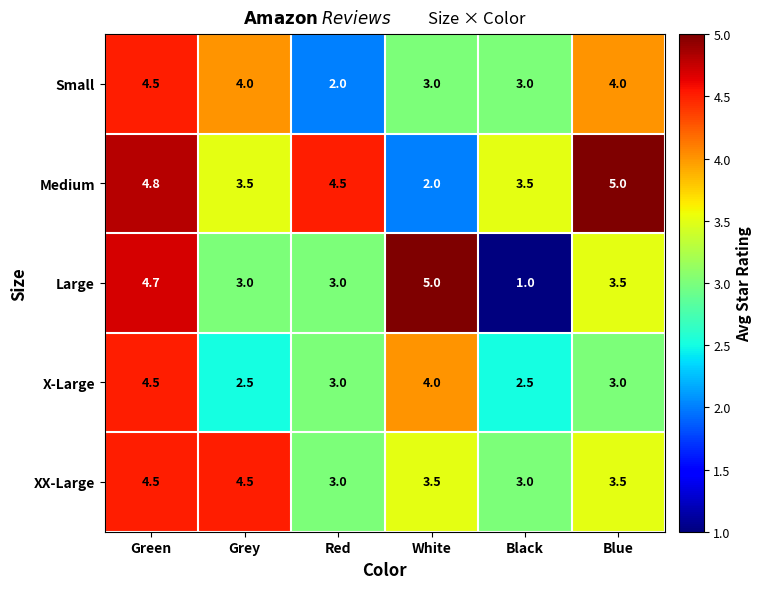

What is the difference between the XX-Large values at White and Black?

0.5